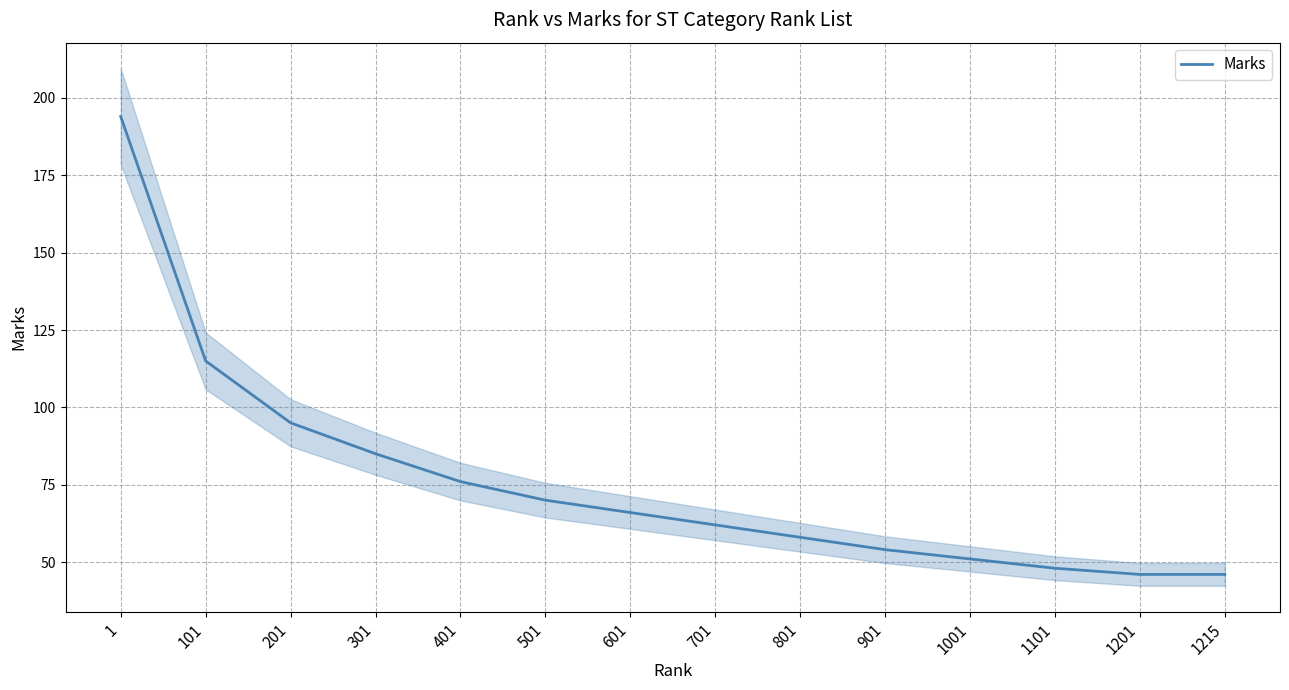

Is it true that the value at 1001 is 75?

False